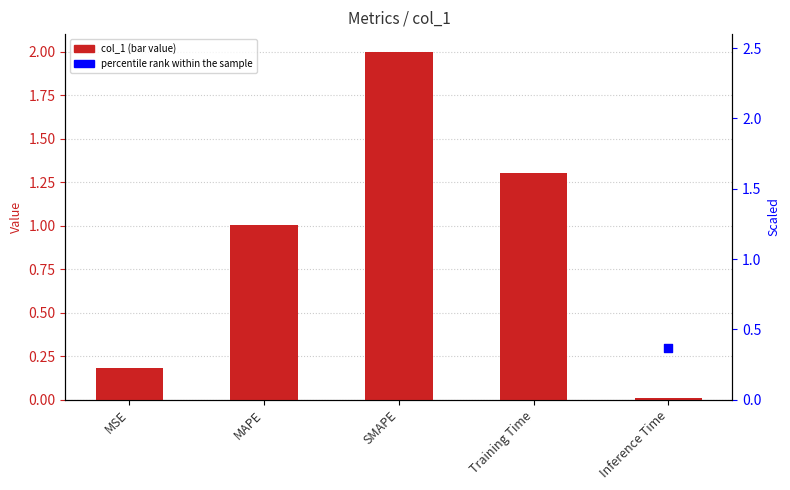

Is the value of percentile rank within the sample at Training Time greater than the value of col_1 at MAPE?

Yes